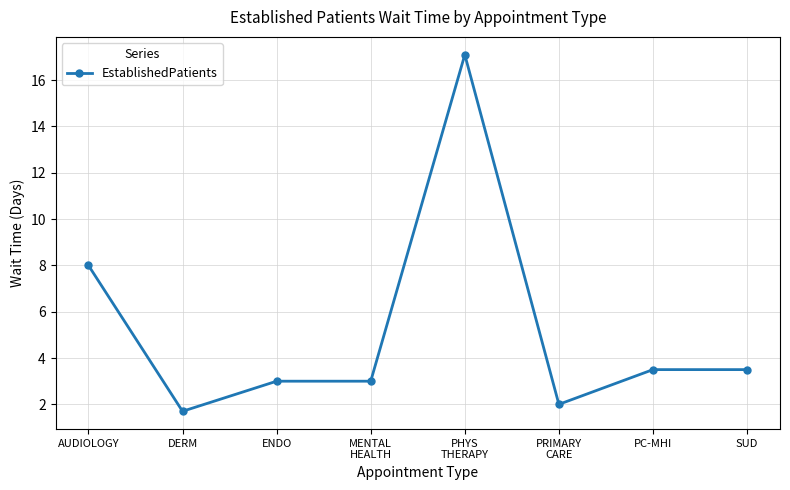

What is the sum of the values at PC-MHI and PRIMARY
CARE?

5.5